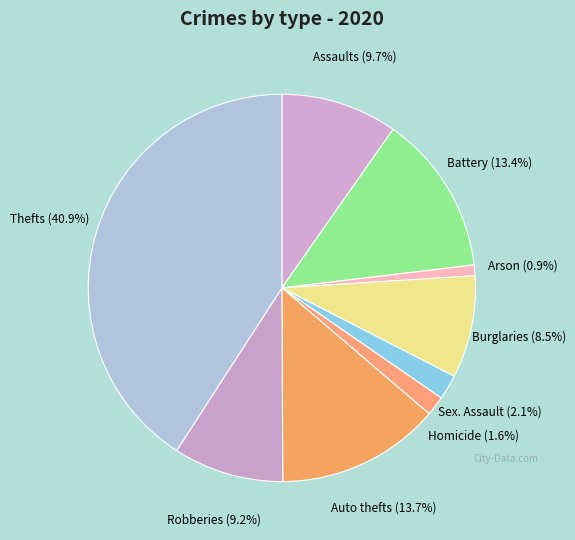

How many segments does this pie chart have?

9